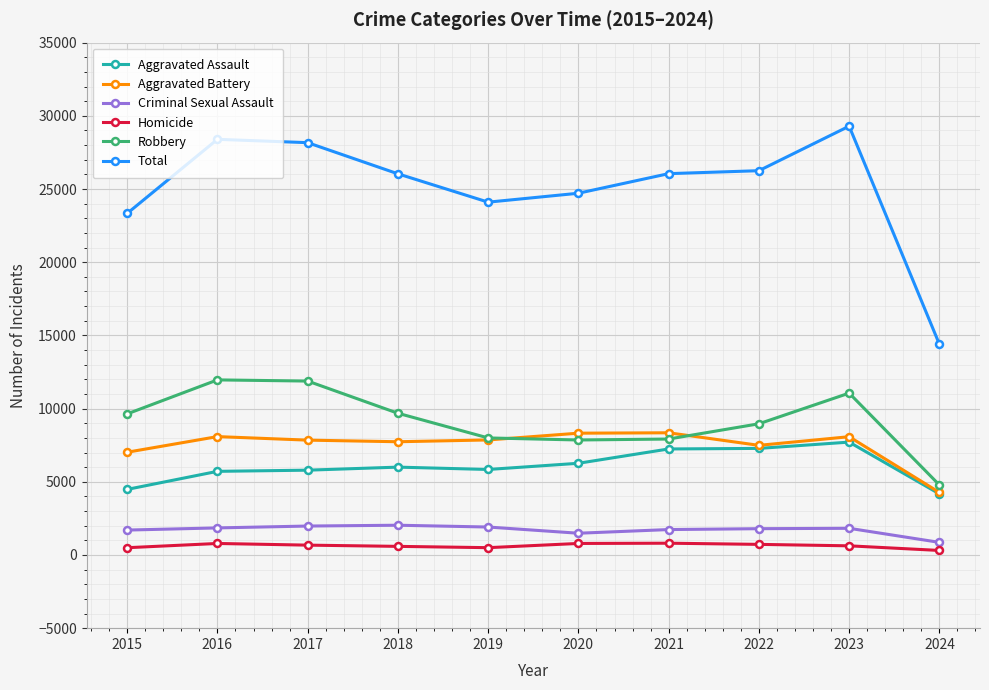

At which category does the chart reach its peak across all series?

2023